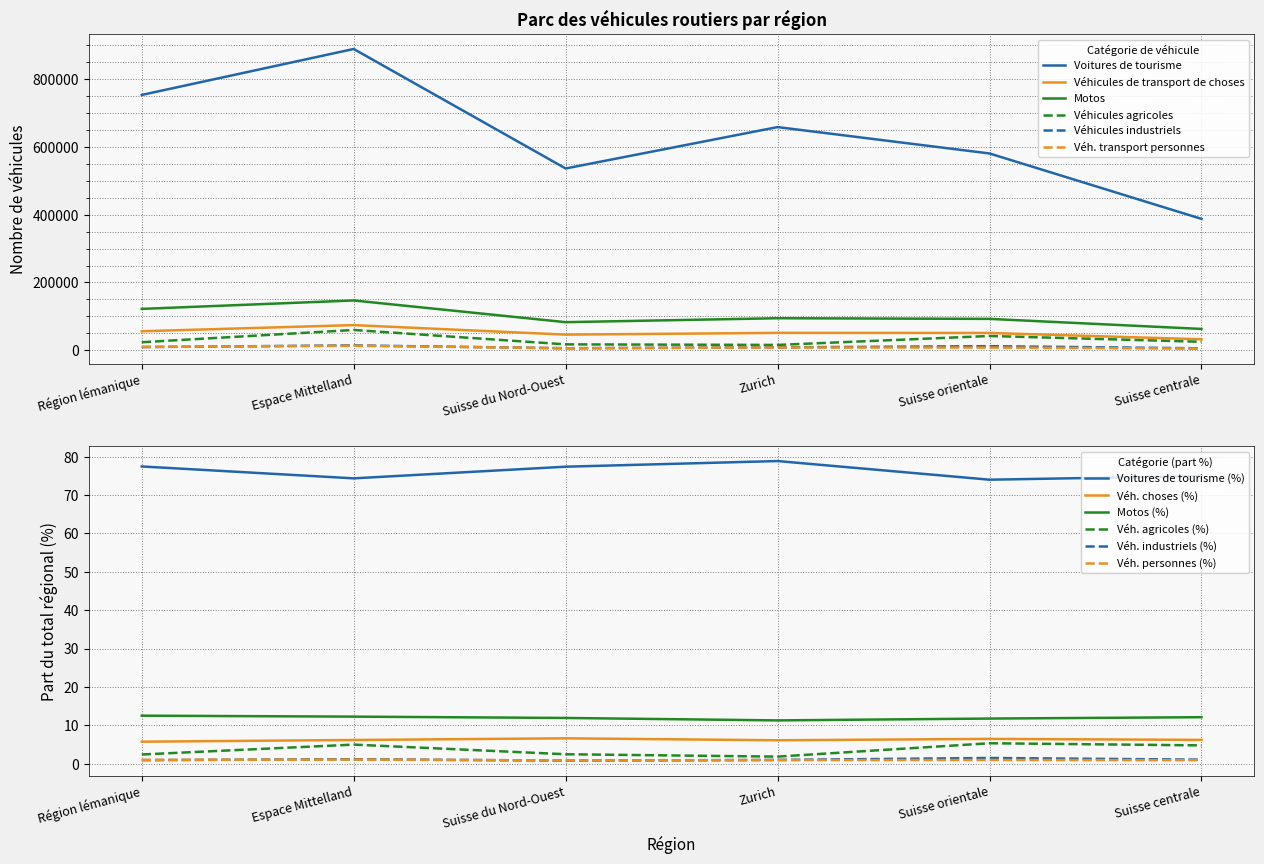

Which series has the largest total across all categories?

Voitures de tourisme